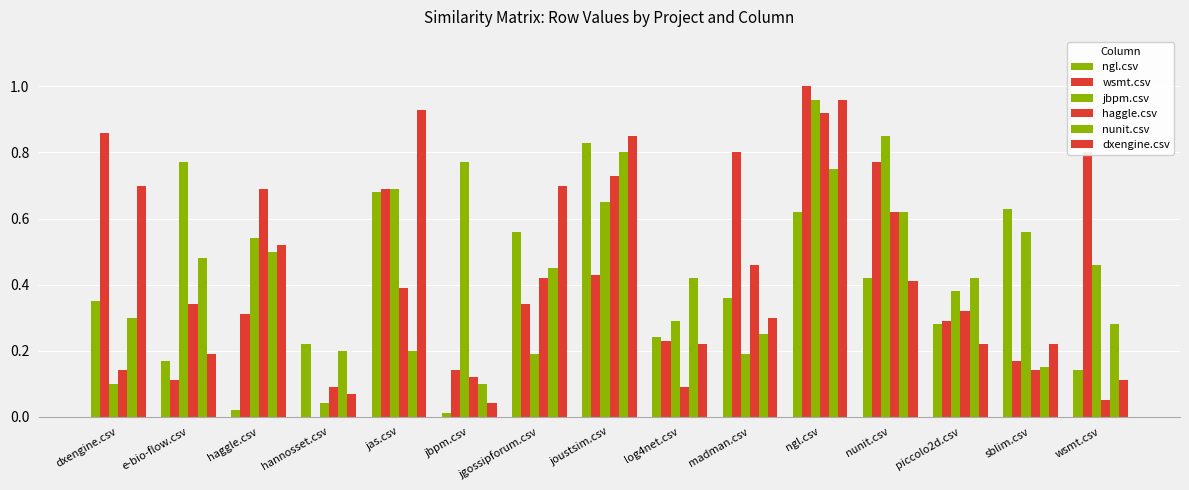

List the labels in order of dxengine.csv value, largest first.

ngl.csv, jas.csv, joustsim.csv, dxengine.csv, jgossipforum.csv, haggle.csv, nunit.csv, madman.csv, log4net.csv, piccolo2d.csv, sblim.csv, e-bio-flow.csv, wsmt.csv, hannosset.csv, jbpm.csv